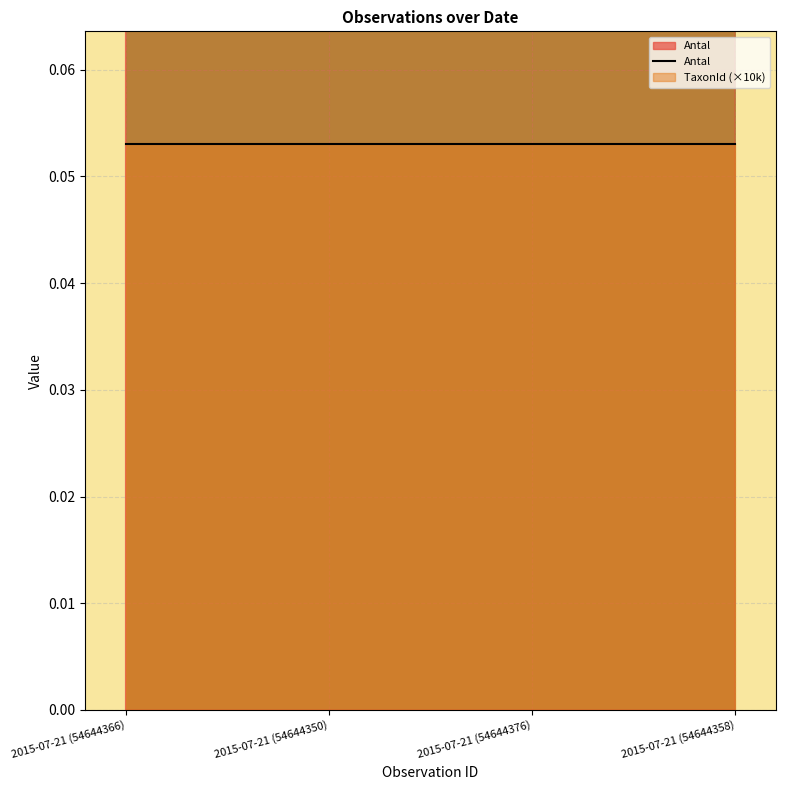

Rank the categories by value from lowest to highest.

2015-07-21 (54644358), 2015-07-21 (54644350), 2015-07-21 (54644376), 2015-07-21 (54644366)